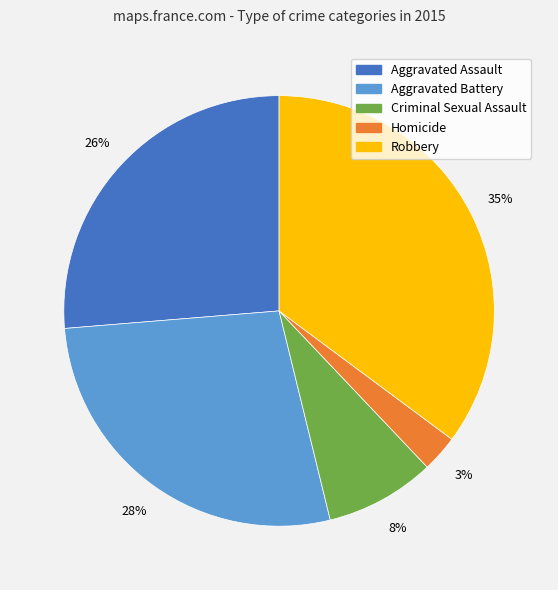

To the nearest percent, what is the average slice percentage?

20%